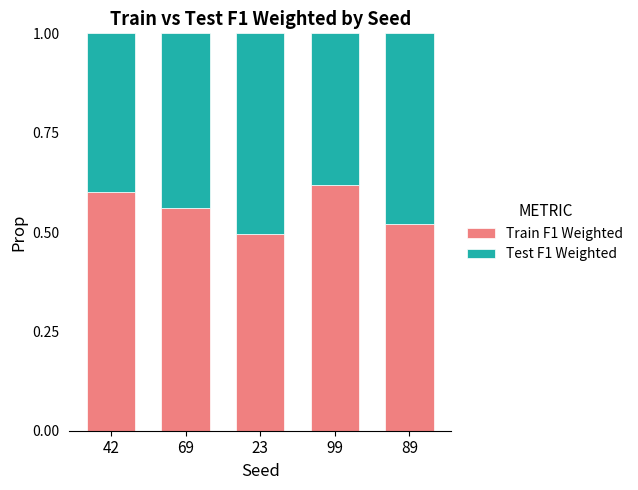

Count the Train F1 Weighted values in the range 0 to 1.

5